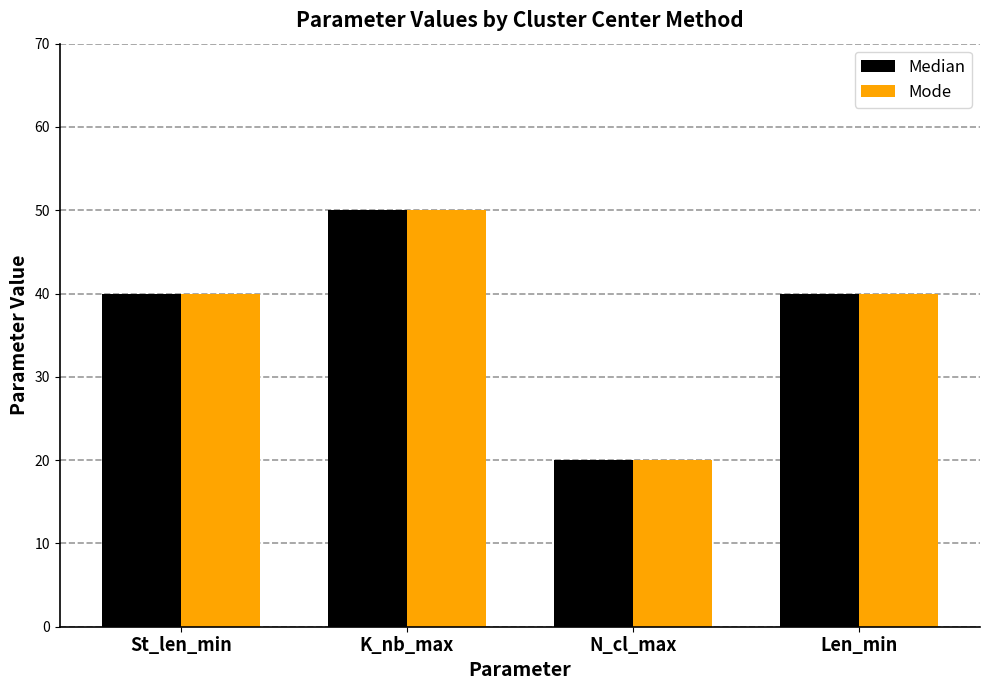

What is the approximate value of Mode at St_len_min?

40